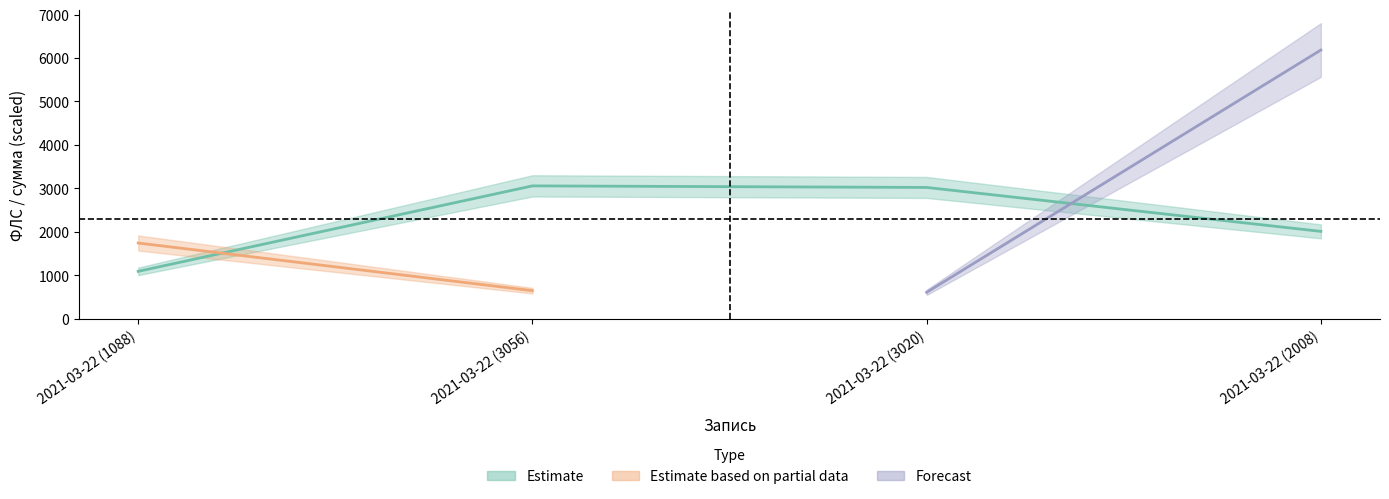

Reading right to left, list all the values displayed in this chart.

2021-03-22 (2008)=2008	2021-03-22 (3020)=3020	2021-03-22 (3056)=3056	2021-03-22 (1088)=1088